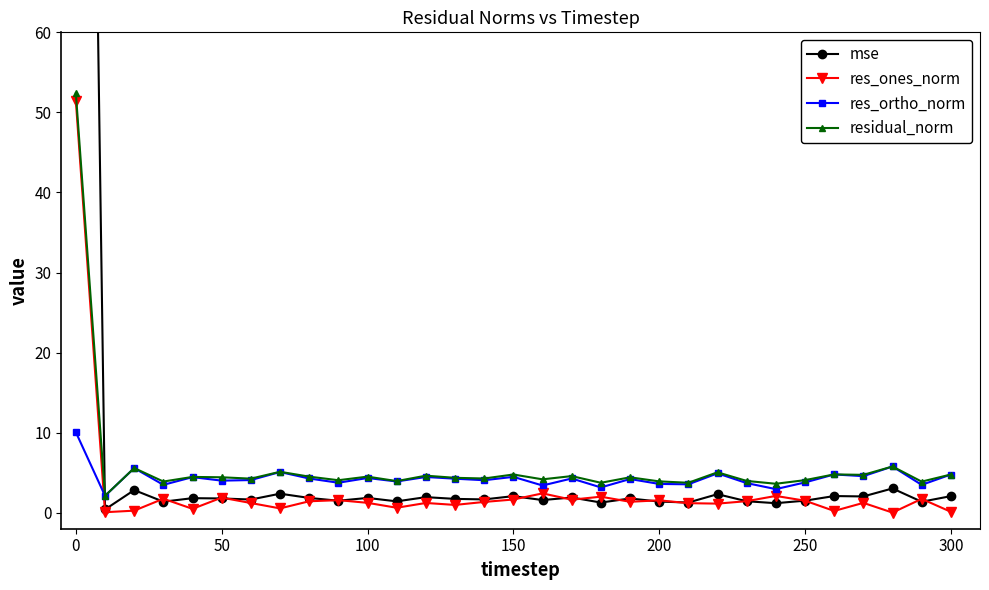

True or false: residual_norm has more than 1 points higher than both neighbors.

True